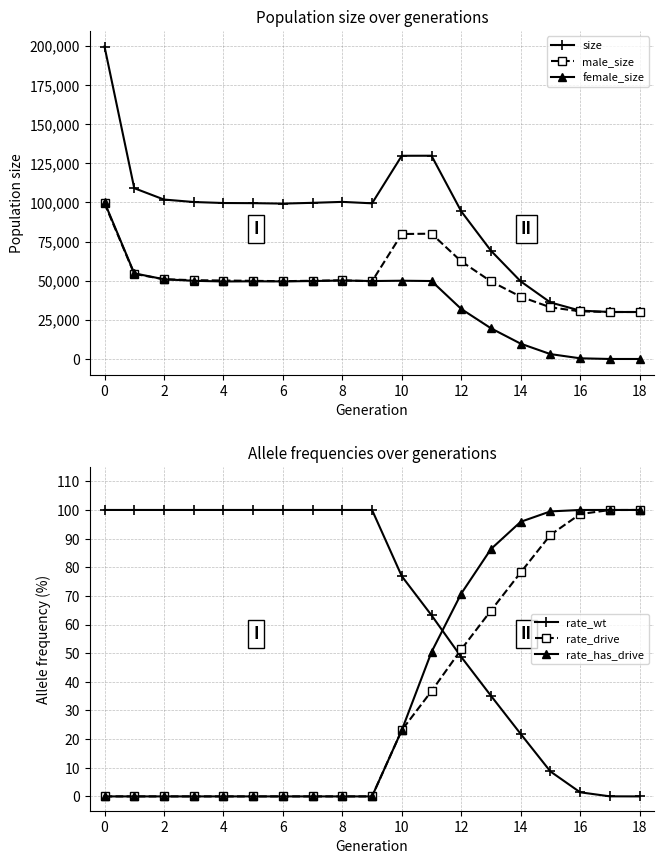

True or false: rate_has_drive and male_size intersect in this chart.

False